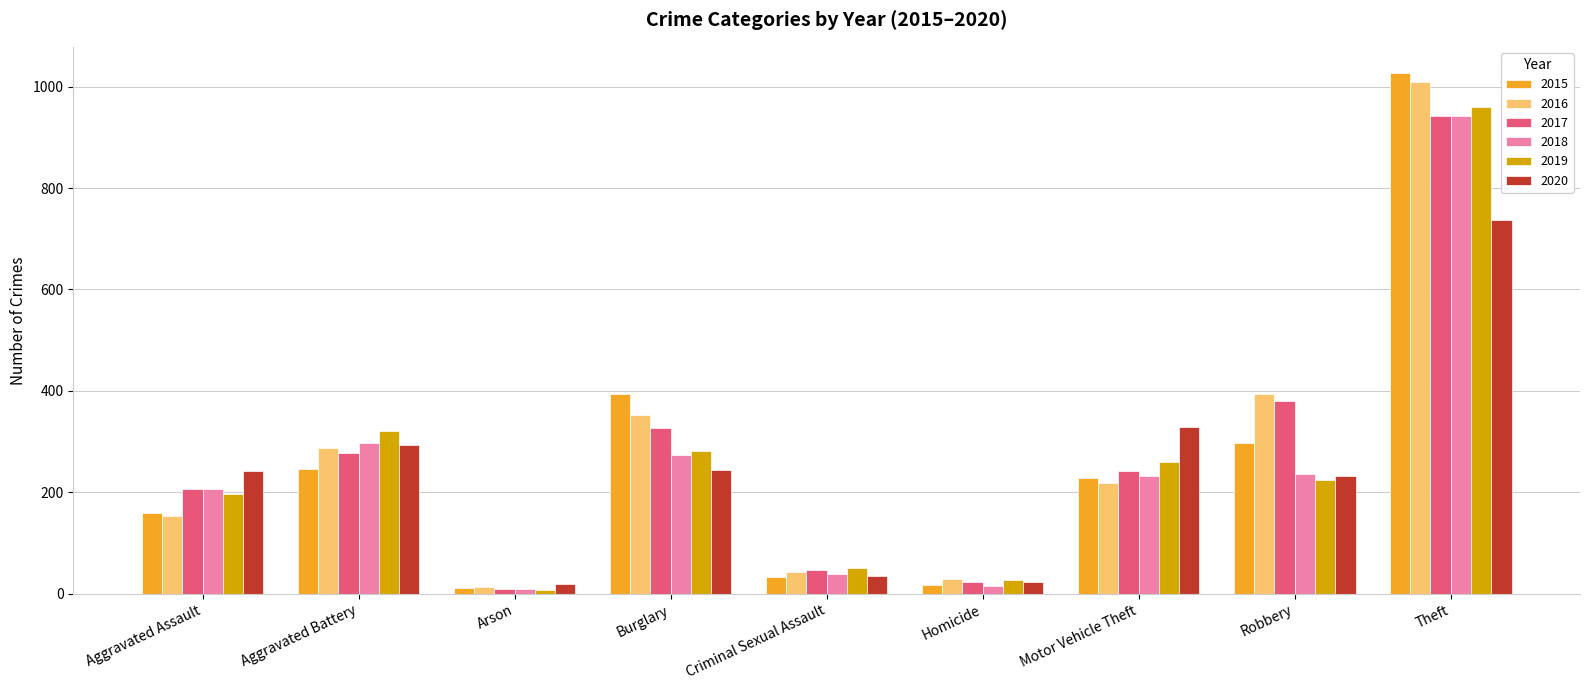

How many groups of bars are there?

9